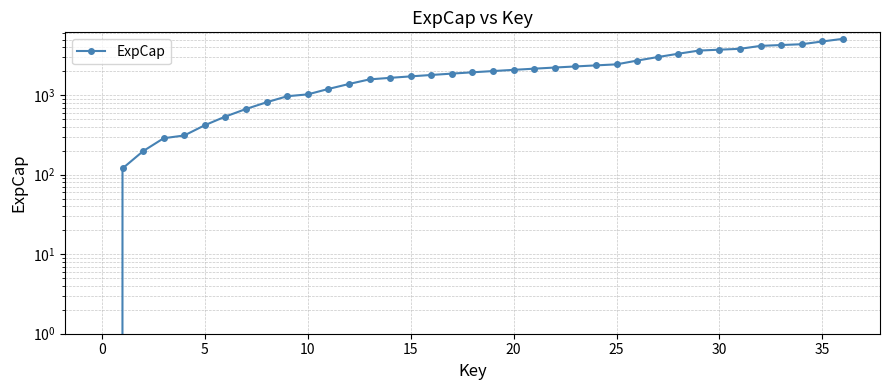

Reading right to left, transcribe all the data shown in this chart.

5130	4752	4386	4284	4182	3840	3744	3648	3330	3024	2730	2448	2376	2304	2232	2160	2088	2016	1944	1872	1800	1728	1656	1584	1386	1200	1026	972	816	672	540	420	312	288	198	120	0